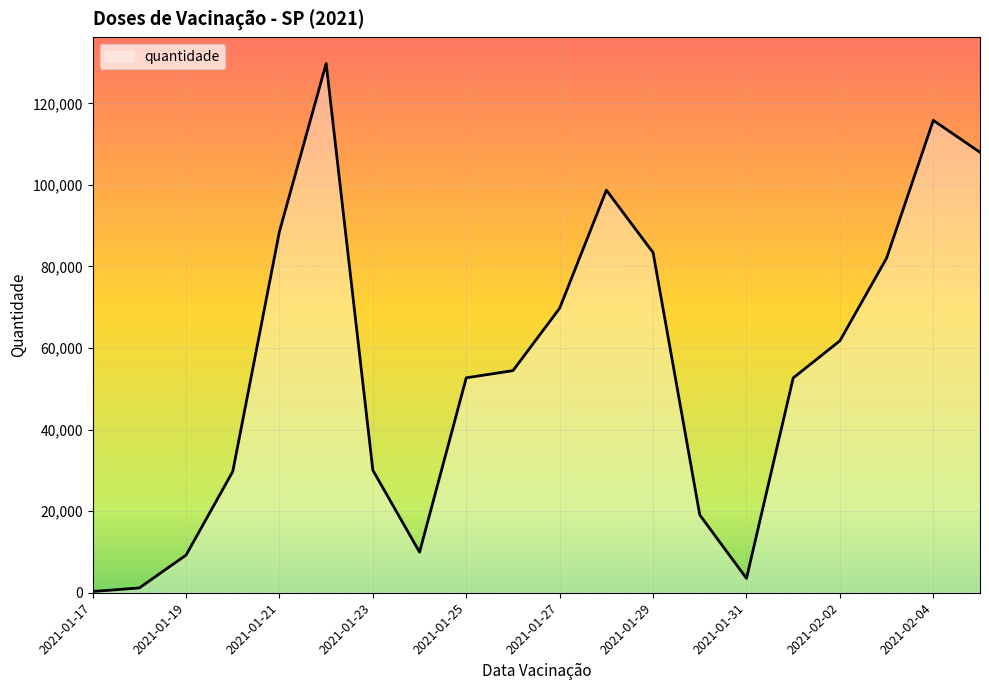

What is the maximum value shown in the chart?

129752